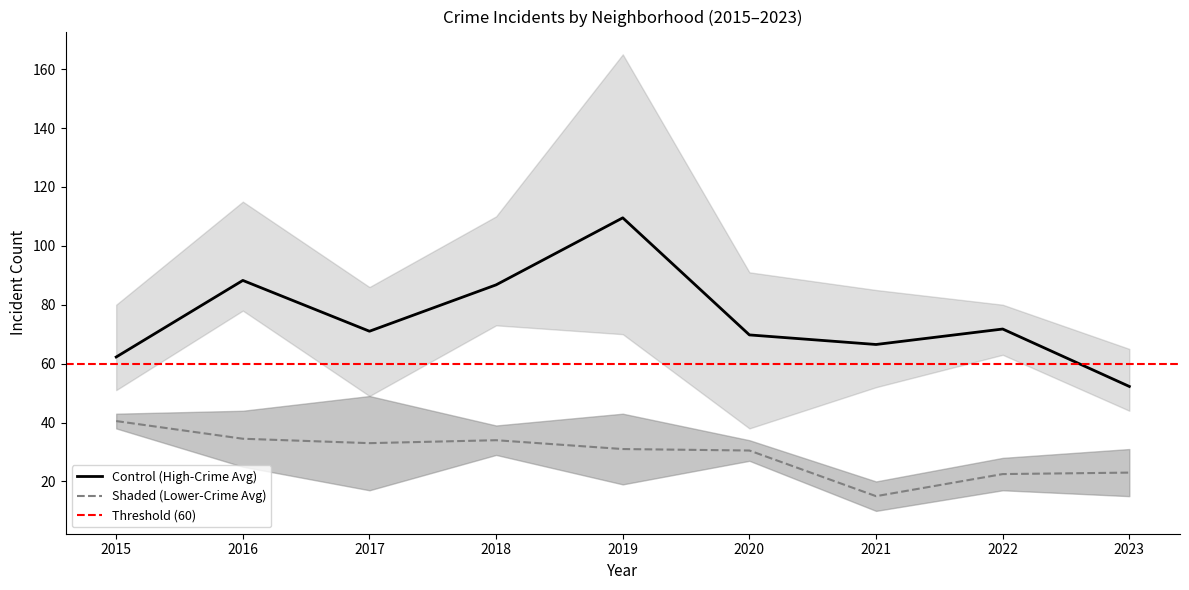

Count the number of categories in the chart.

9